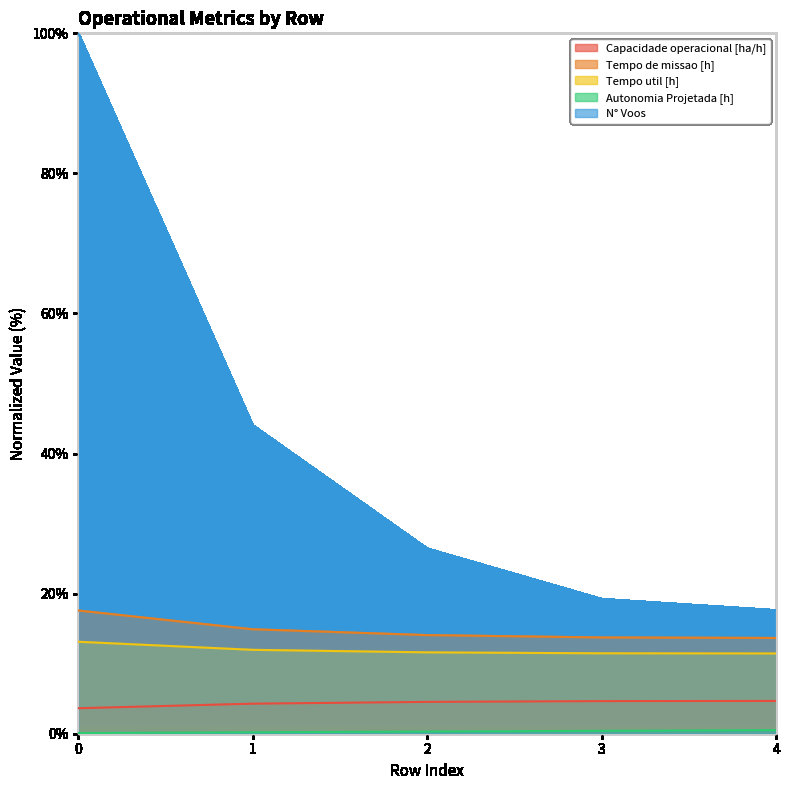

What is the value of the Capacidade operacional [ha/h] point at the 3rd from the left?

4.5